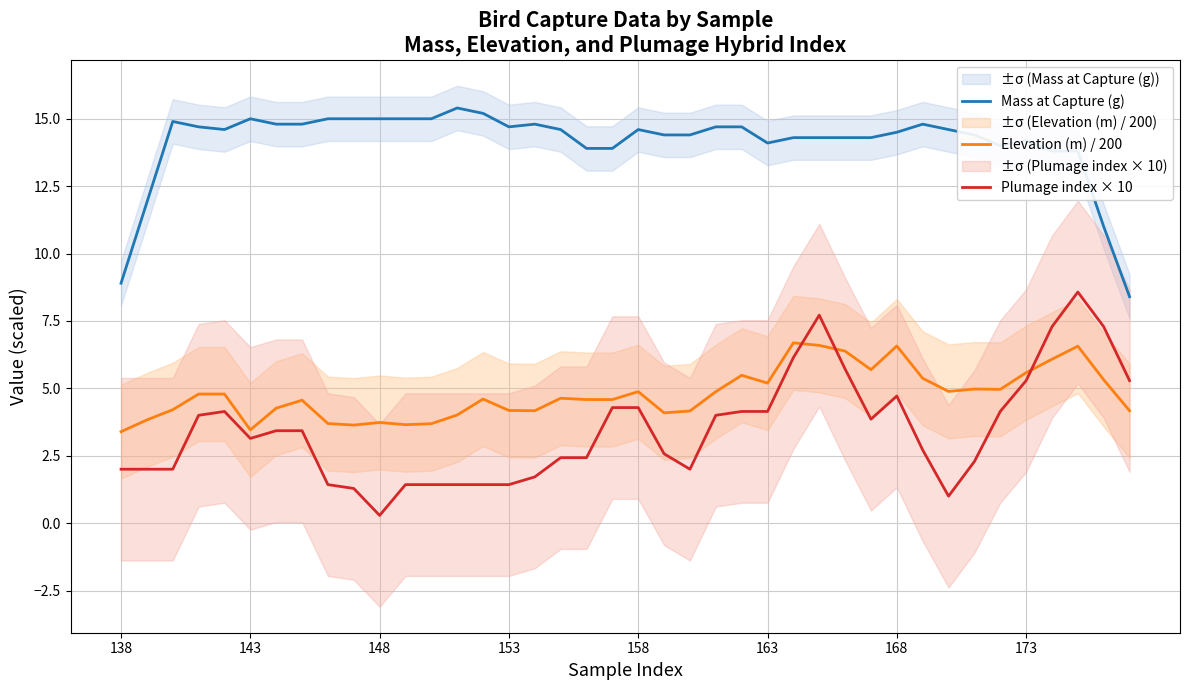

What position from the left is 19?

20